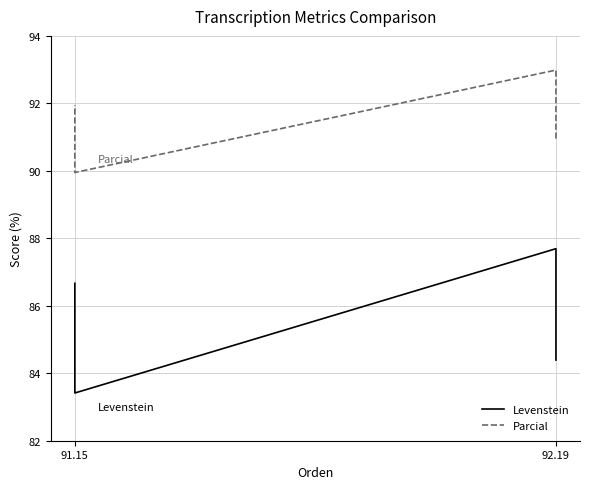

At which category is the sum across all series the highest?

92.19